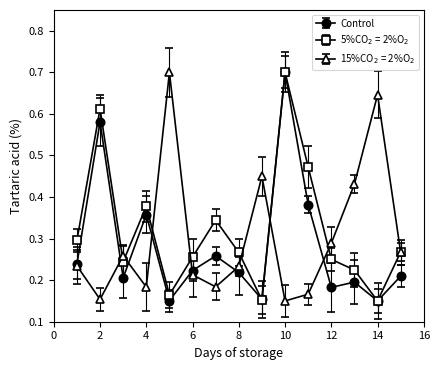

True or false: Control has more than 0 interior local peaks.

True